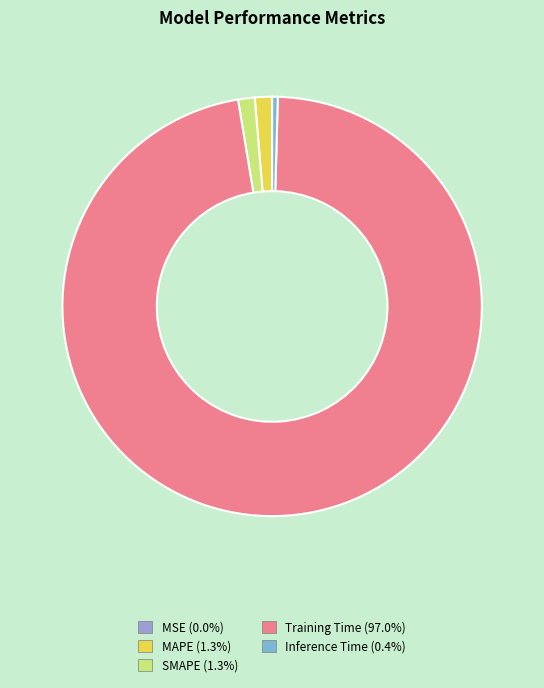

Between Inference Time and MAPE, which is larger?

MAPE